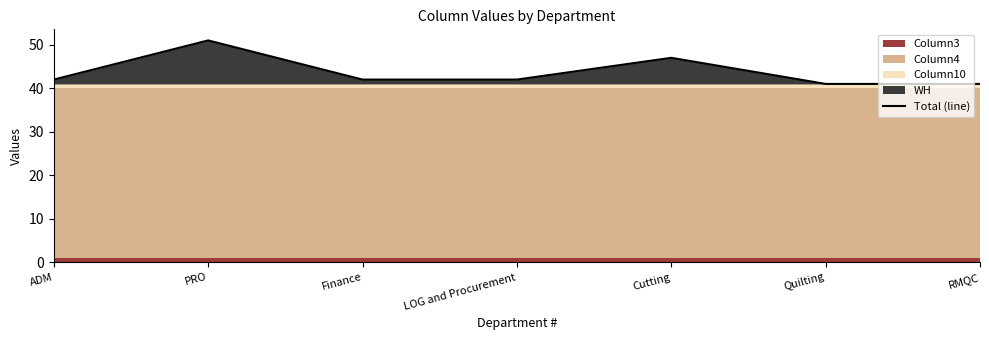

What is the value of the 5th point from the left?

47